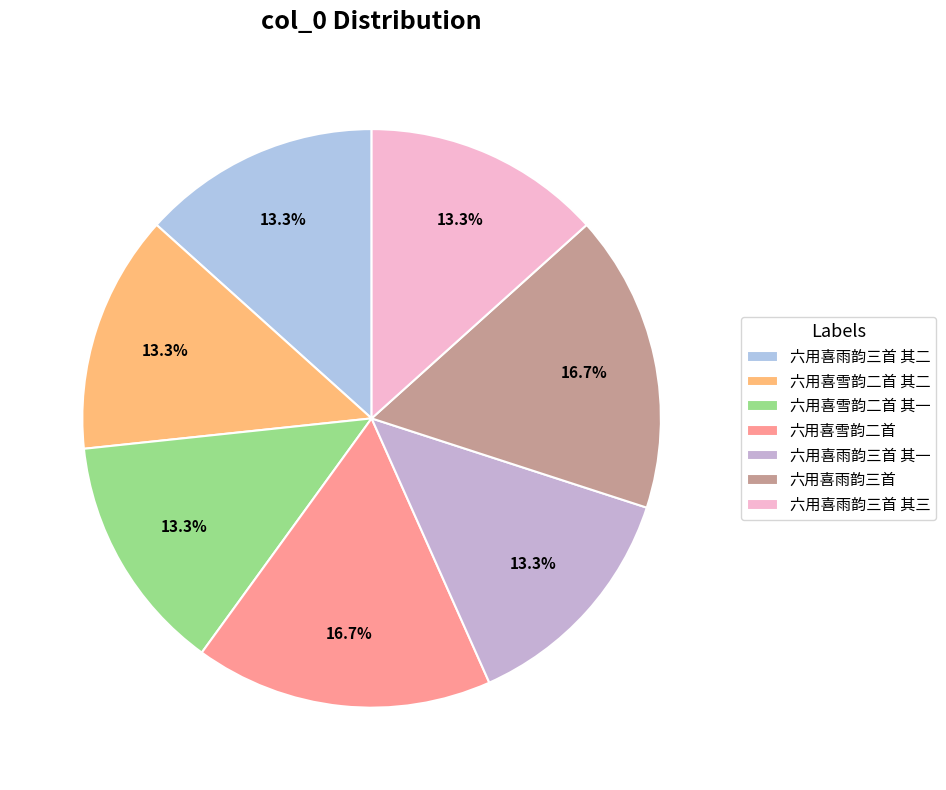

True or false: 六用喜雨韵三首 其二 accounts for 8% of the total.

False